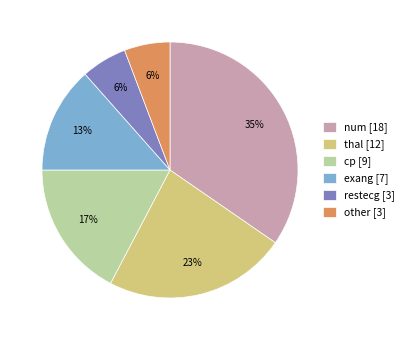

Approximately how many times larger is the value at other [3] compared to restecg [3]?

1.0